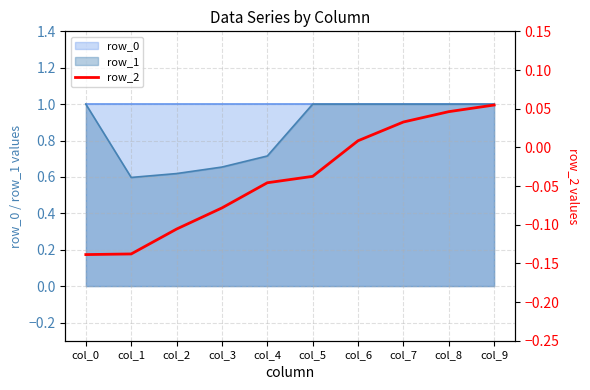

What is the highest value of the row_1 series?

1.0